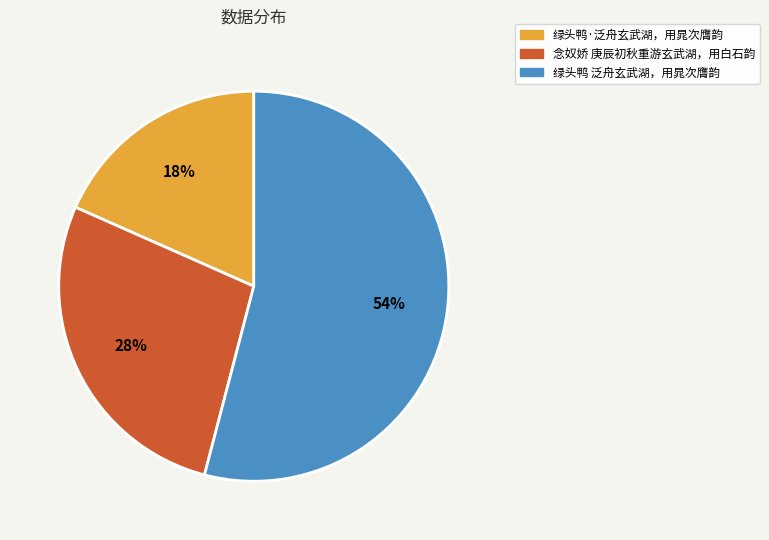

How many segments does this pie chart have?

3